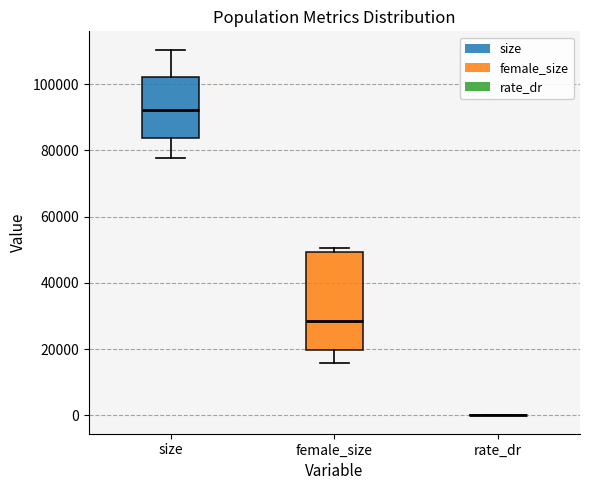

Where is the upper edge of the box for female_size on the y-axis? The values are not printed on the chart, so give them approximately, as read against the axis.

50000